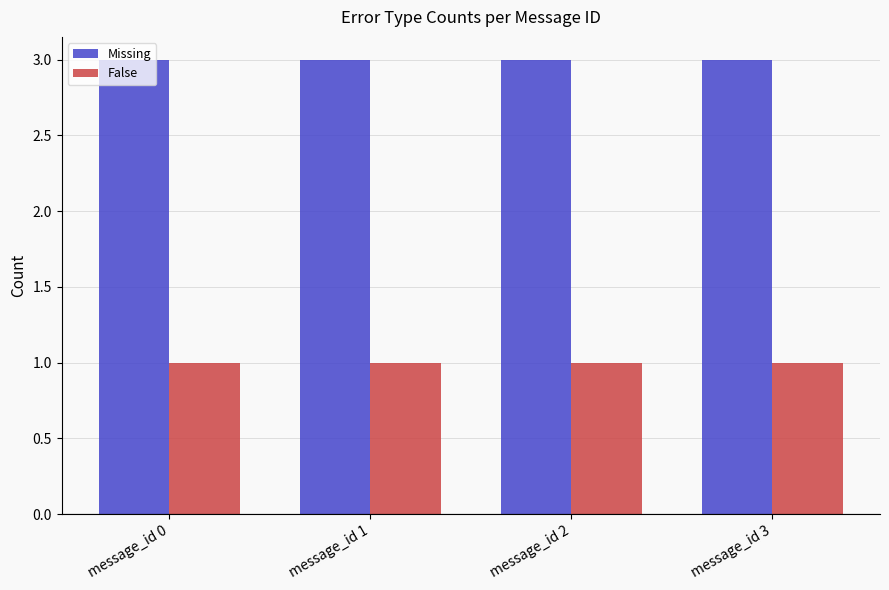

What are all the series names shown in the legend?

Missing, False